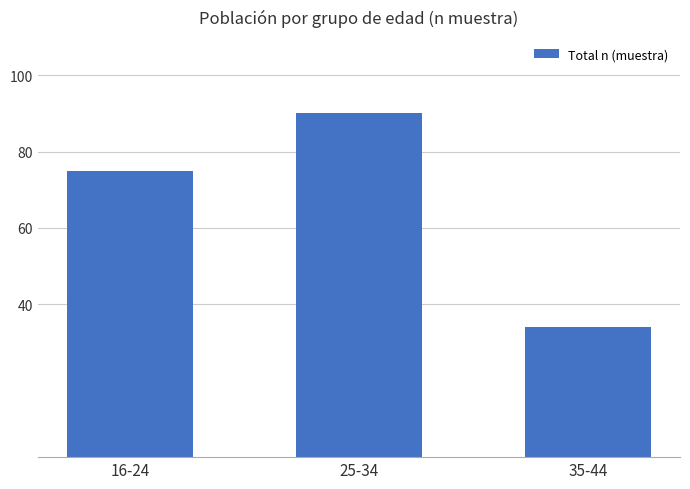

What is the maximum value shown in the chart?

90